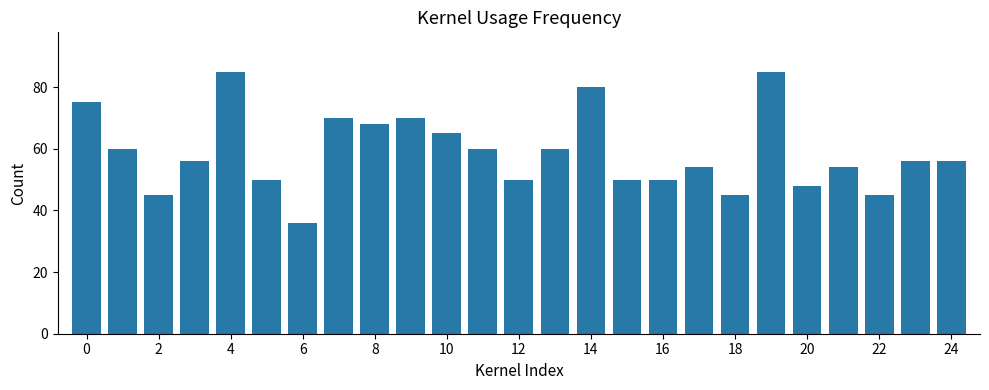

What is the greatest value displayed?

85